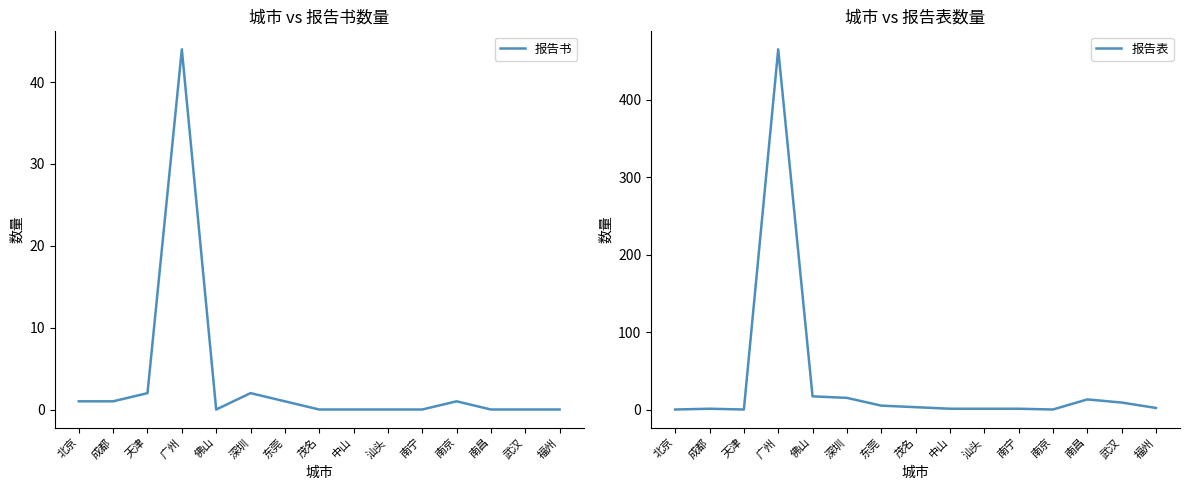

True or false: 报告表 and 报告书 intersect in this chart.

True